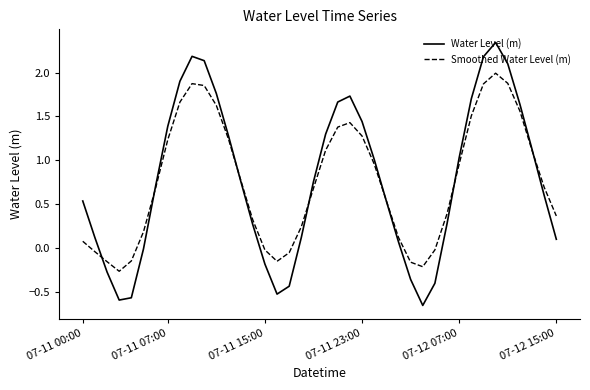

List the series in order of their peak value, highest first.

Water Level (m), Smoothed Water Level (m)